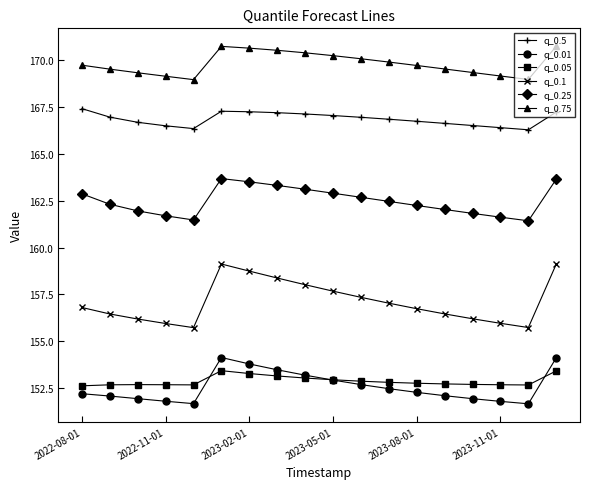

What is the value of the q_0.5 point at the 6th from the left?

167.3